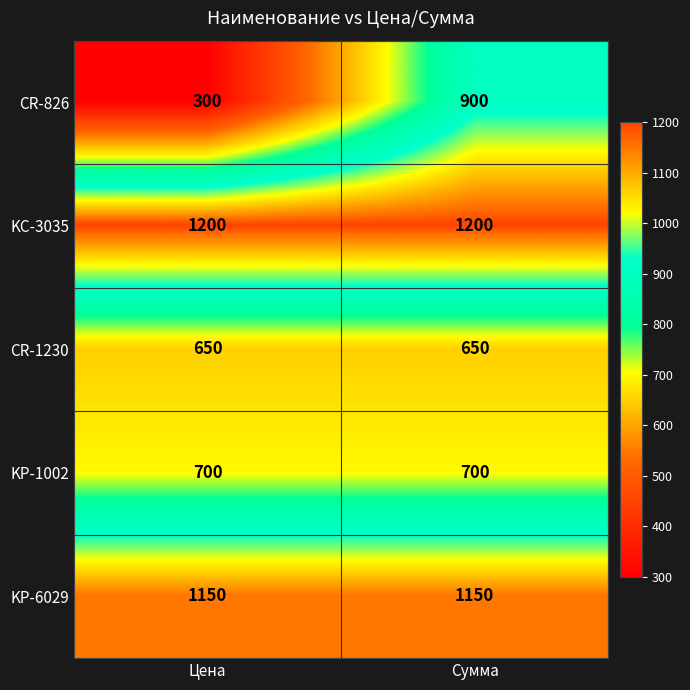

What is the maximum value shown in the chart?

1200